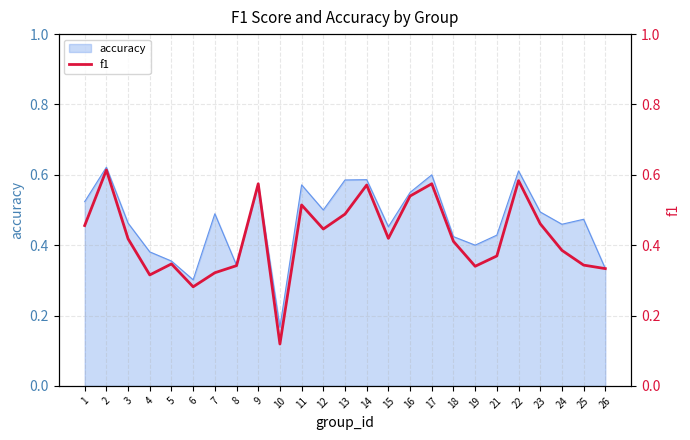

What is the greatest value displayed?

0.6